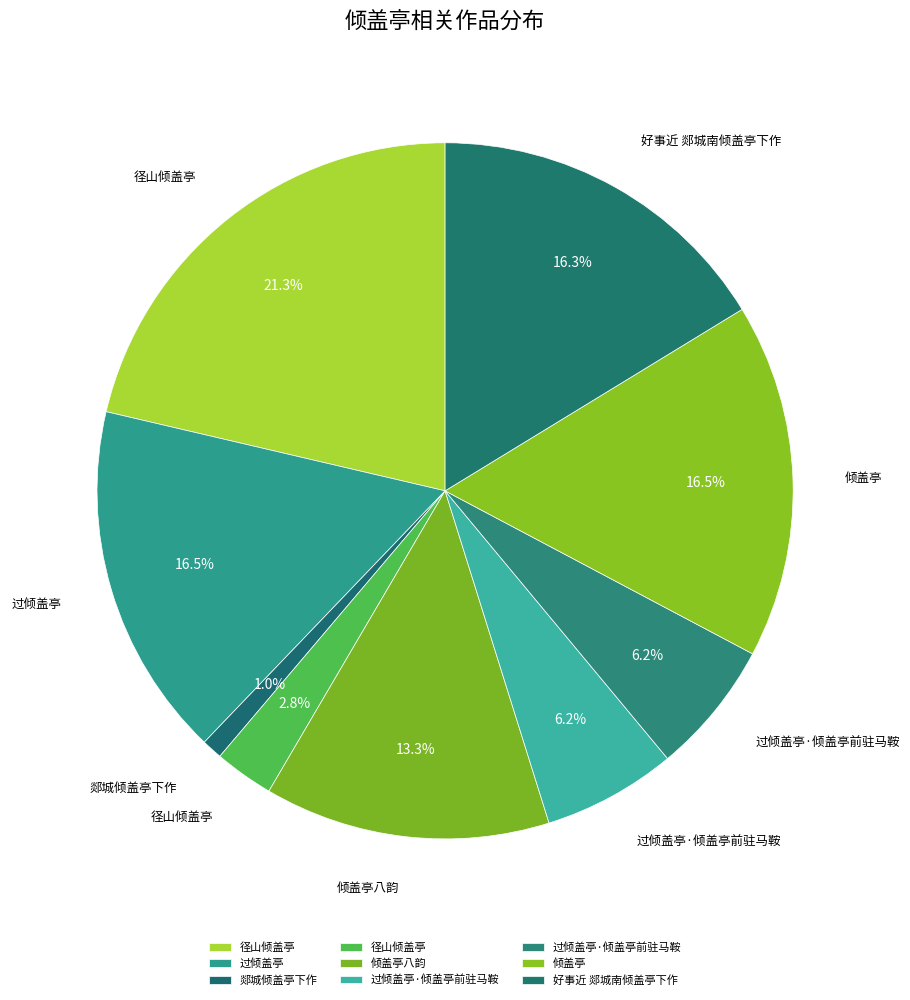

How many segments does this pie chart have?

9